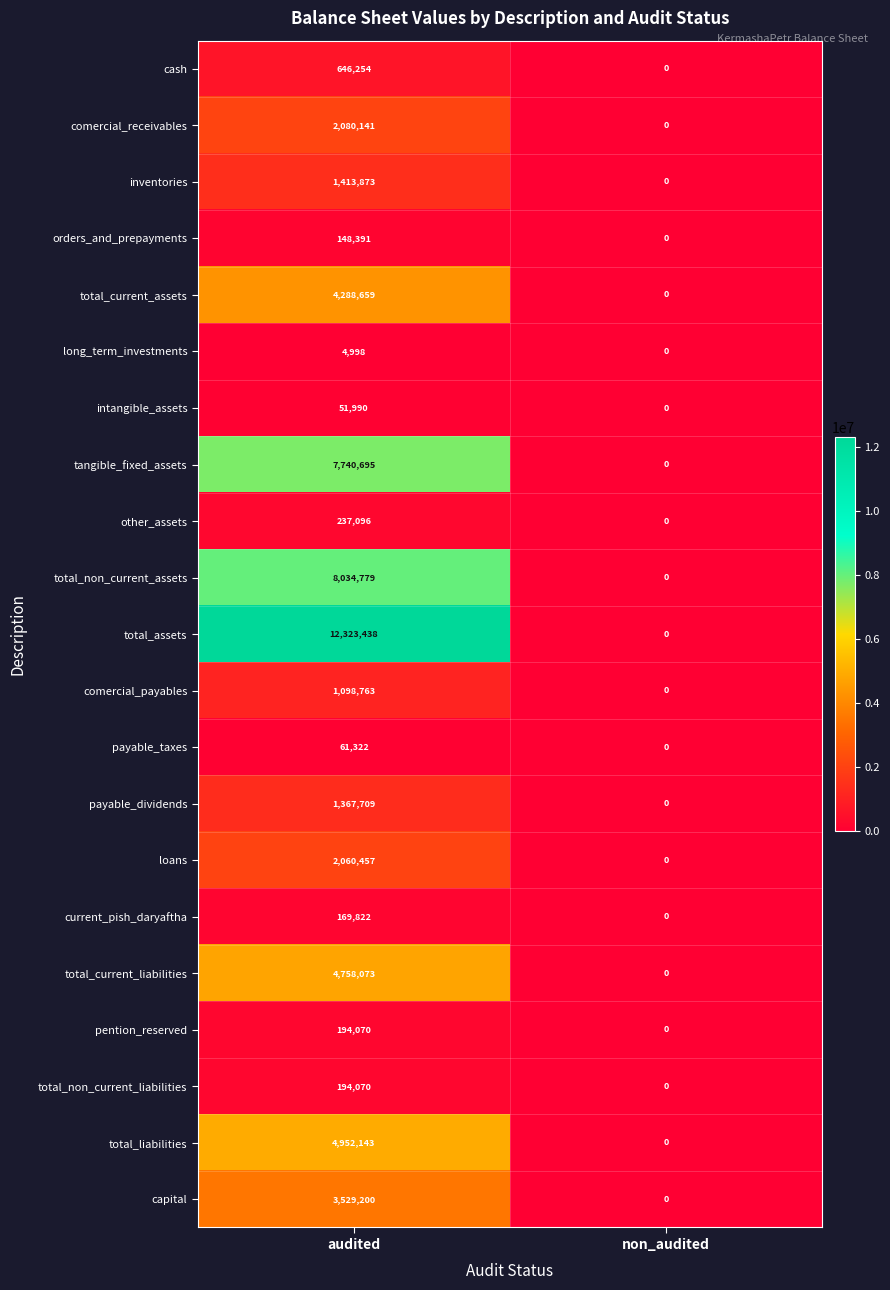

How many series are shown in this chart?

21